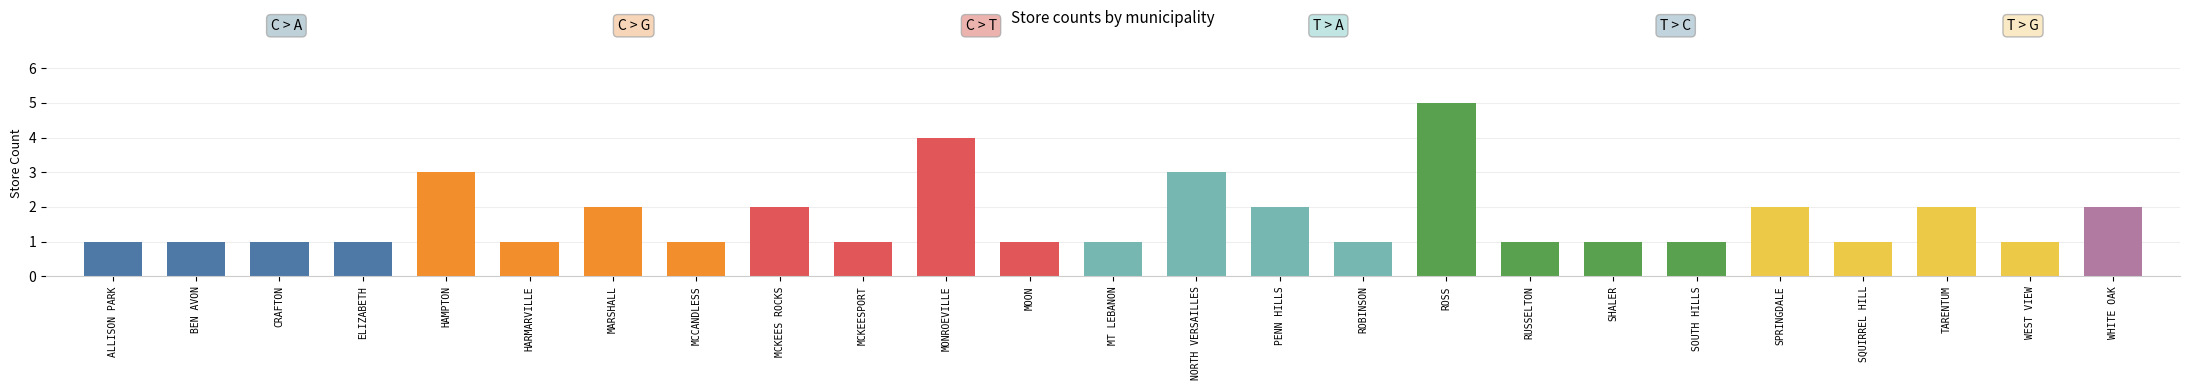

List the labels in order of value, largest first.

ROSS, MONROEVILLE, HAMPTON, NORTH VERSAILLES, MARSHALL, MCKEES ROCKS, PENN HILLS, SPRINGDALE, TARENTUM, WHITE OAK, ALLISON PARK, BEN AVON, CRAFTON, ELIZABETH, HARMARVILLE, MCCANDLESS, MCKEESPORT, MOON, MT LEBANON, ROBINSON, RUSSELTON, SHALER, SOUTH HILLS, SQUIRREL HILL, WEST VIEW